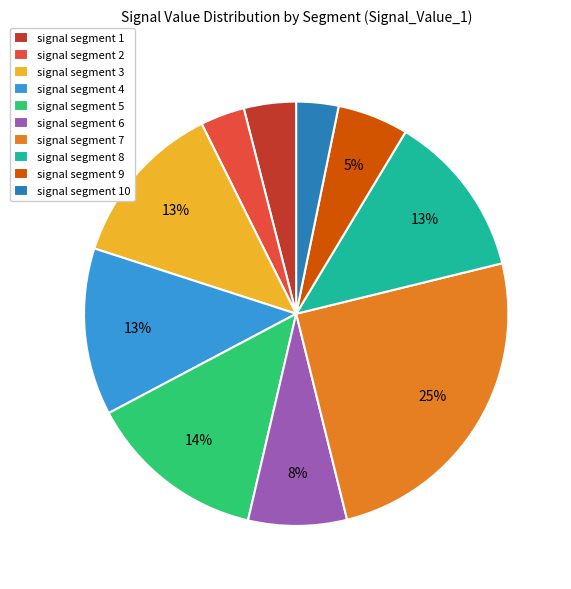

To the nearest percent, what percentage of the pie is signal segment 10?

3%